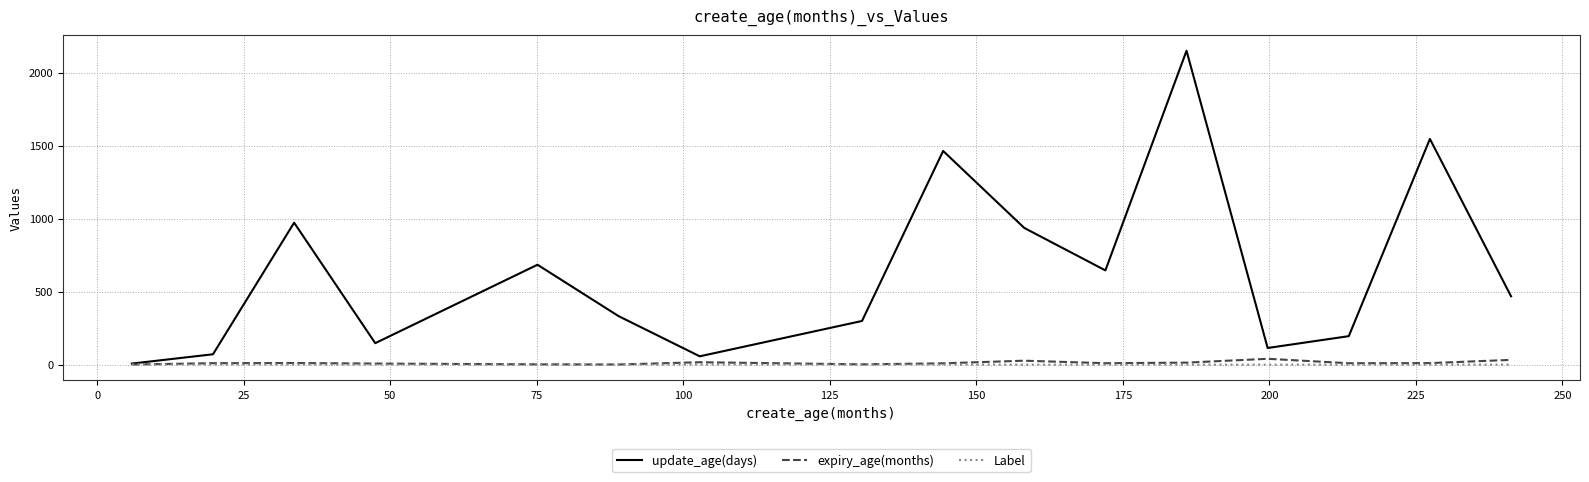

What is the greatest value displayed?

2149.3